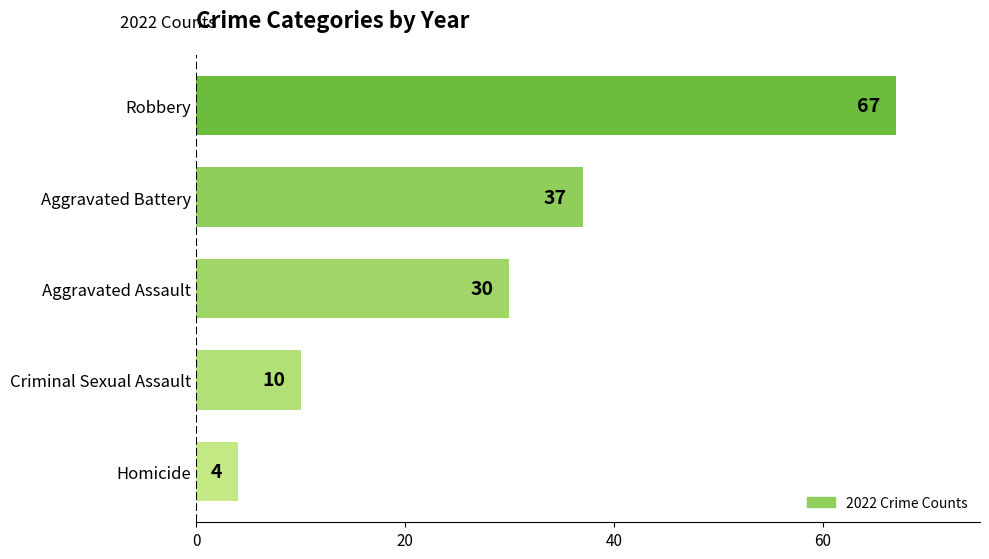

How many series are shown in this chart?

1